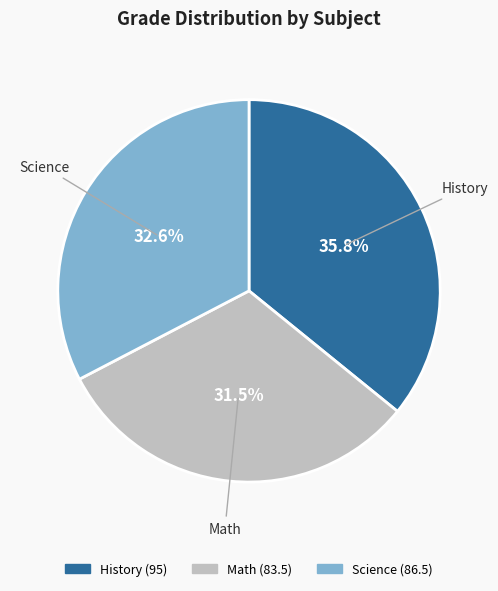

Which has a higher value, Math or History?

History